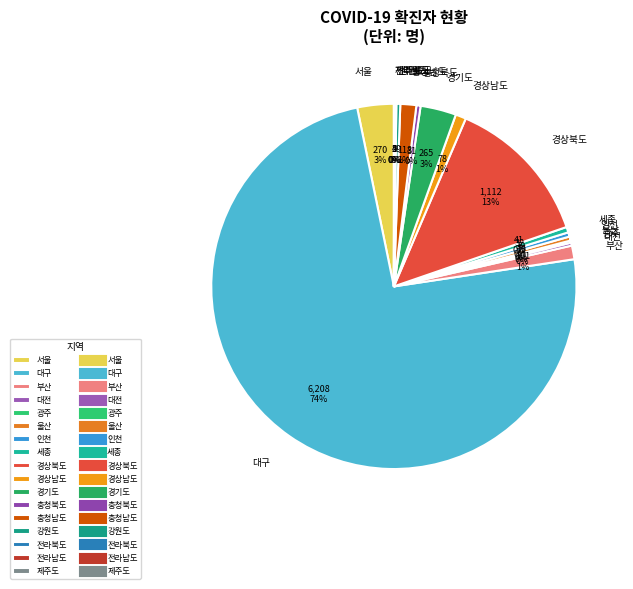

What is the largest slice in the pie chart?

대구